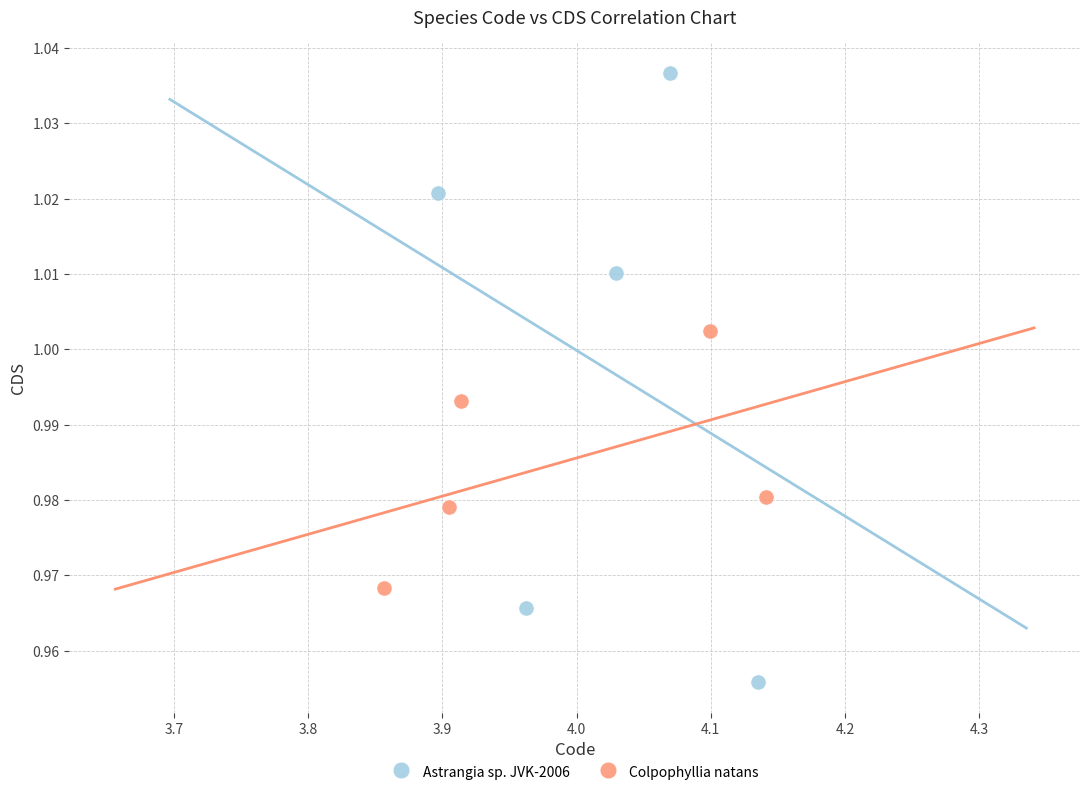

Which series reaches the minimum Y coordinate?

Astrangia sp. JVK-2006